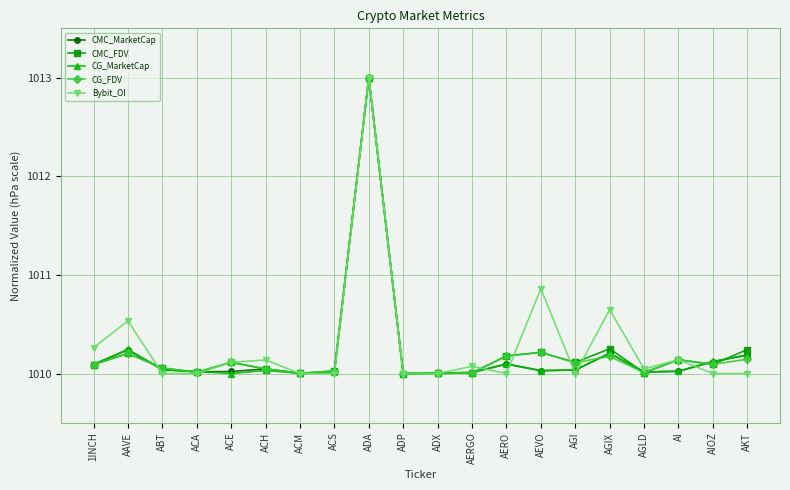

True or false: CMC_FDV and CG_MarketCap cross at least once.

True